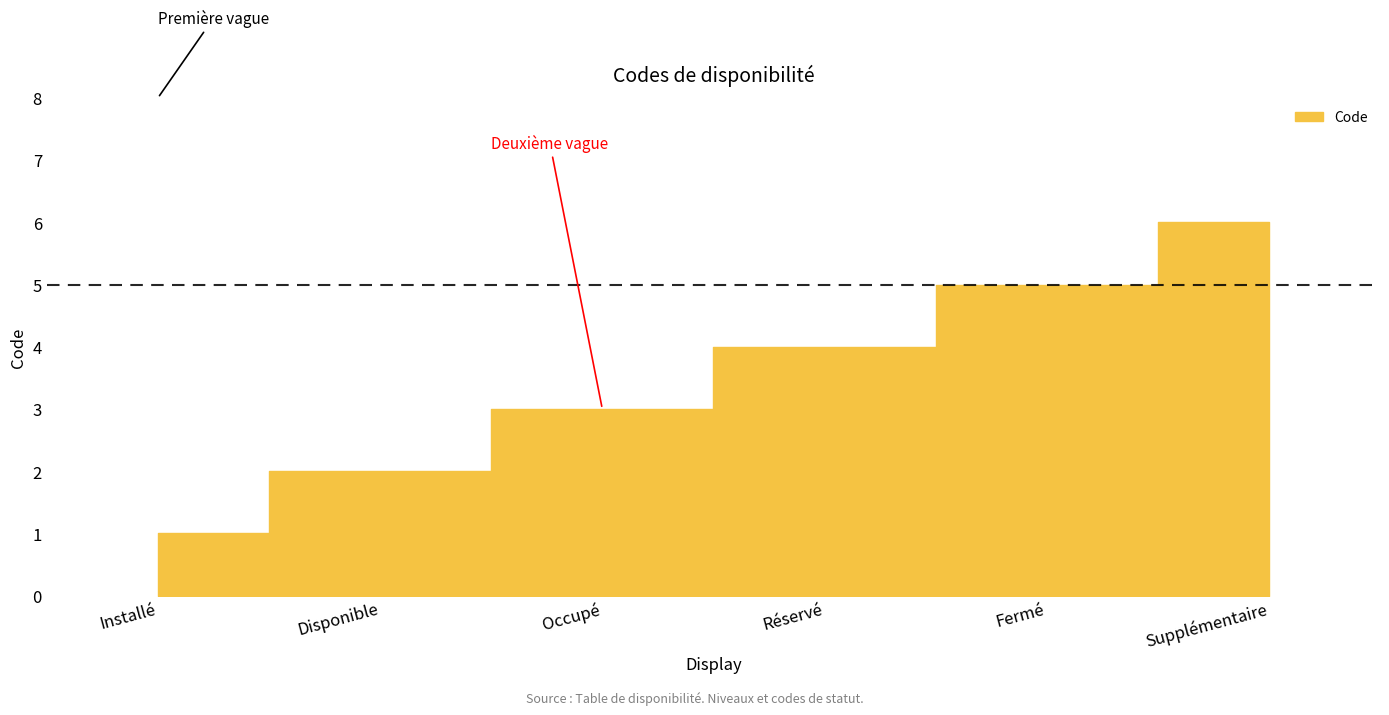

What is the label of the 6th point from the left?

Supplémentaire